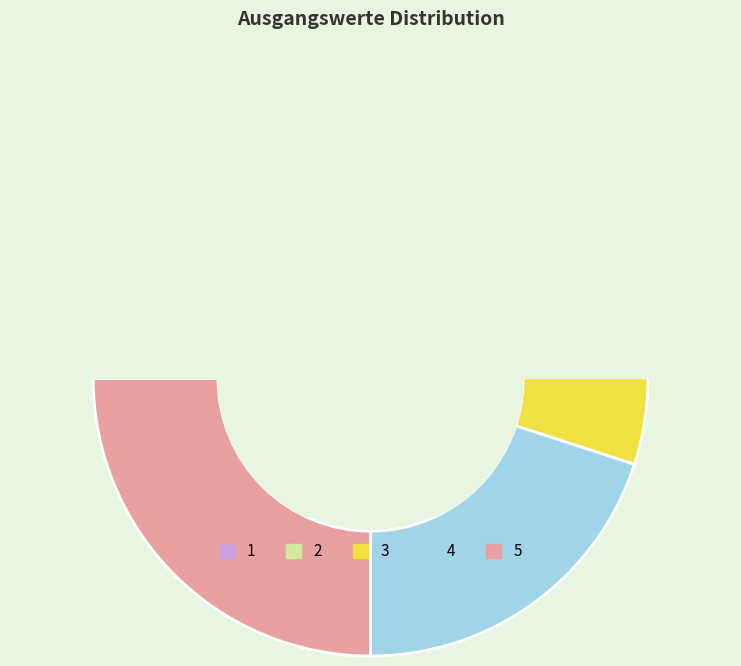

What percentage do 2 and 1 together represent?

15.0%